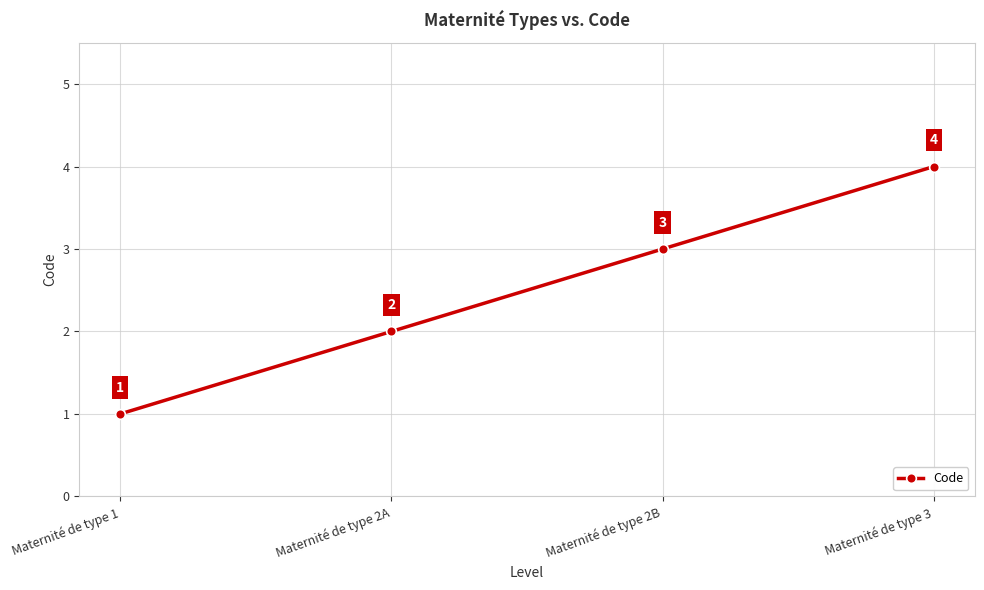

What is the label of the 3rd point from the right?

Maternité de type 2A